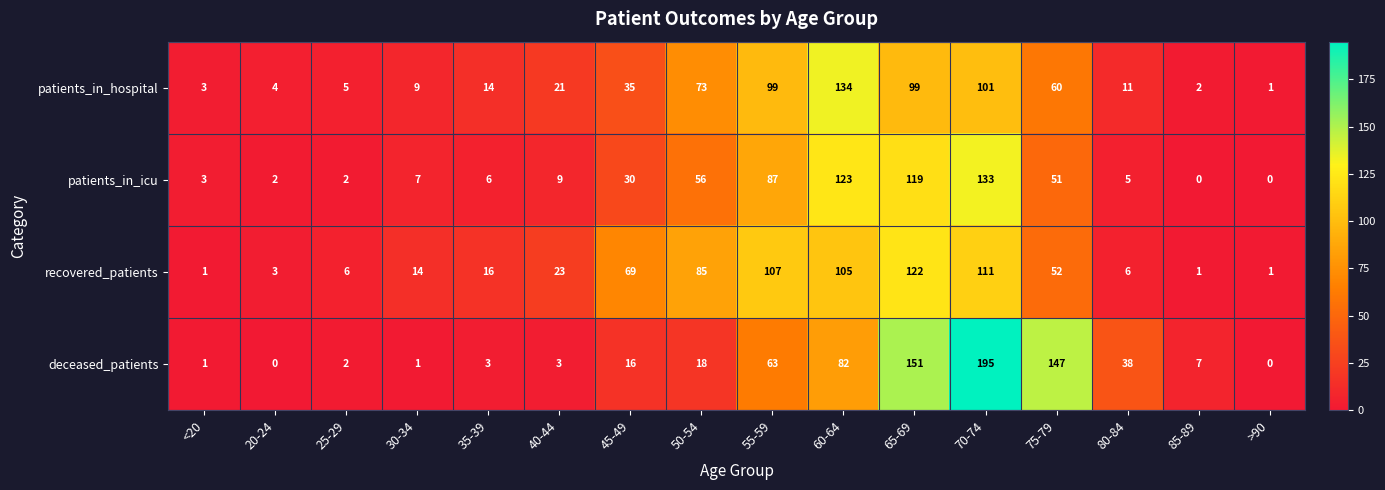

How many series are shown in this chart?

4